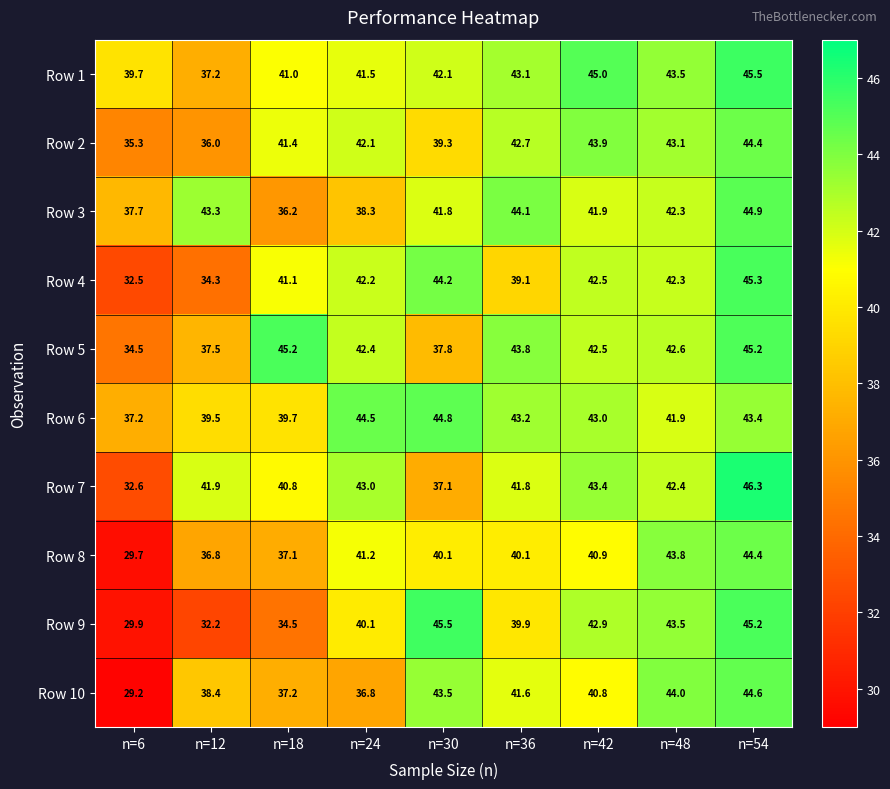

How many series are shown in this chart?

10